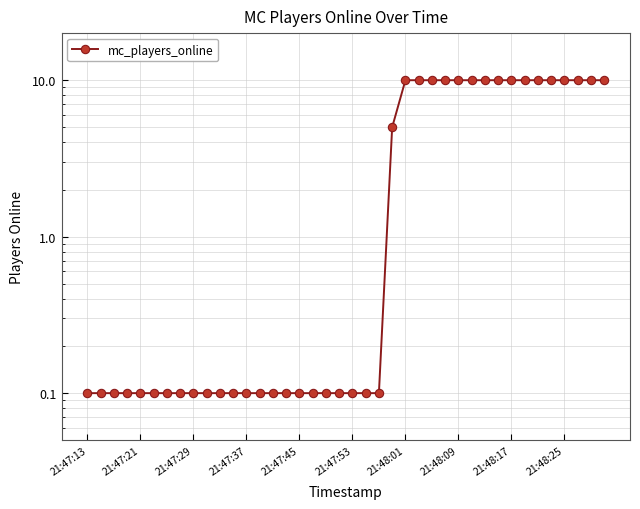

Does the chart have visible grid lines?

Yes